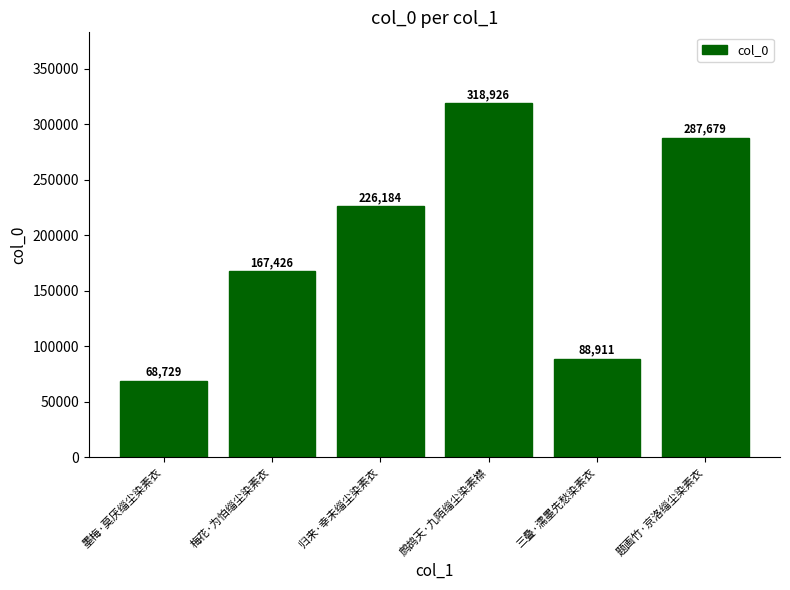

What is the change in value from 墨梅·莫厌缁尘染素衣 to 三叠·濡墨先愁染素衣?

+20182